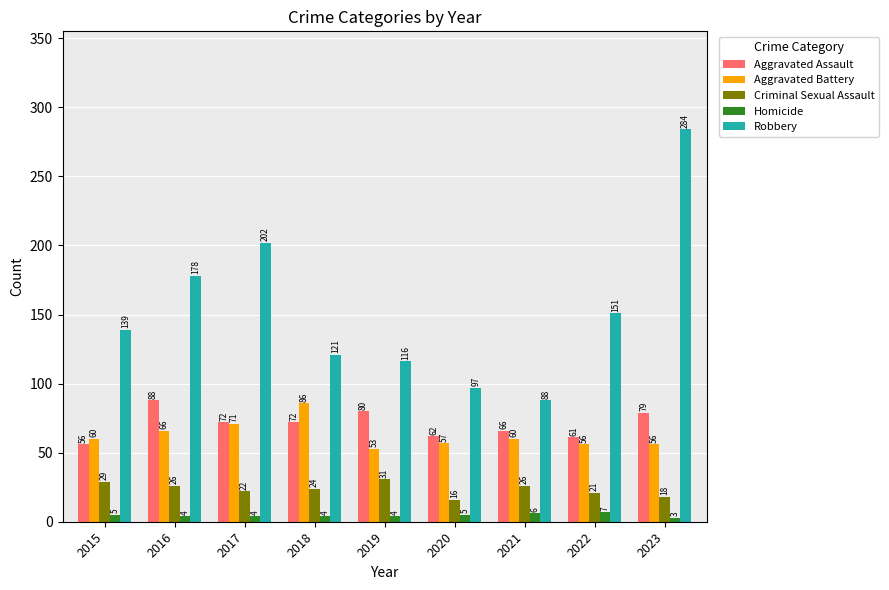

How many bars are there in total?

45